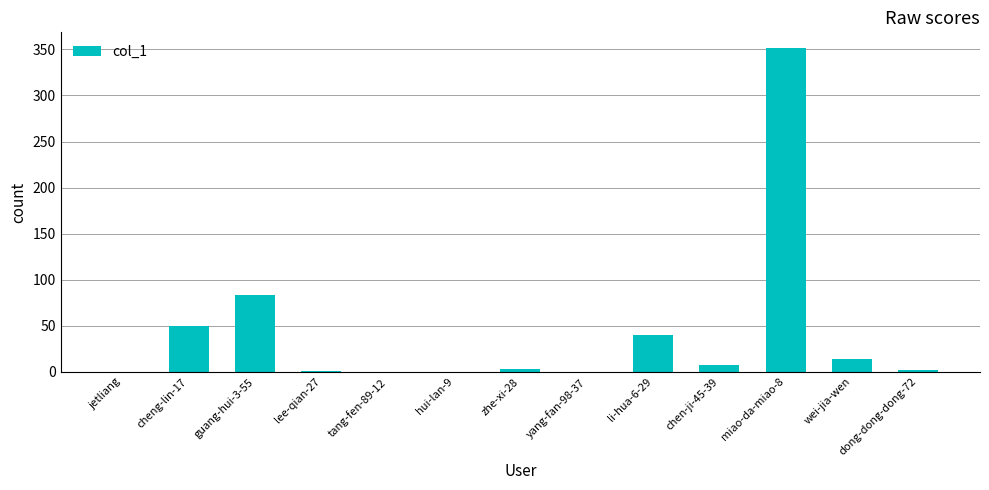

Is it true that the value at cheng-lin-17 is 50?

True